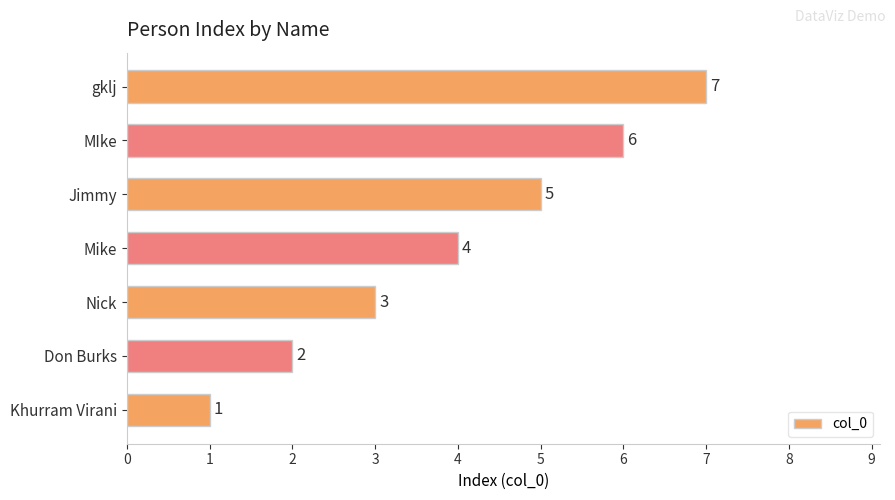

How many categories are shown in the chart?

7